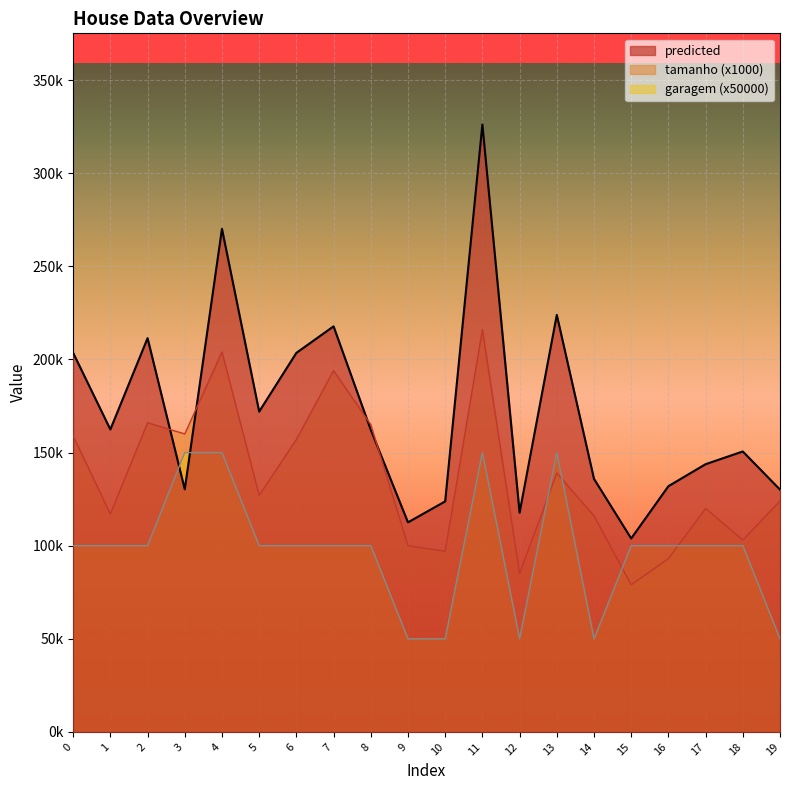

True or false: tamanho and garagem intersect in this chart.

True